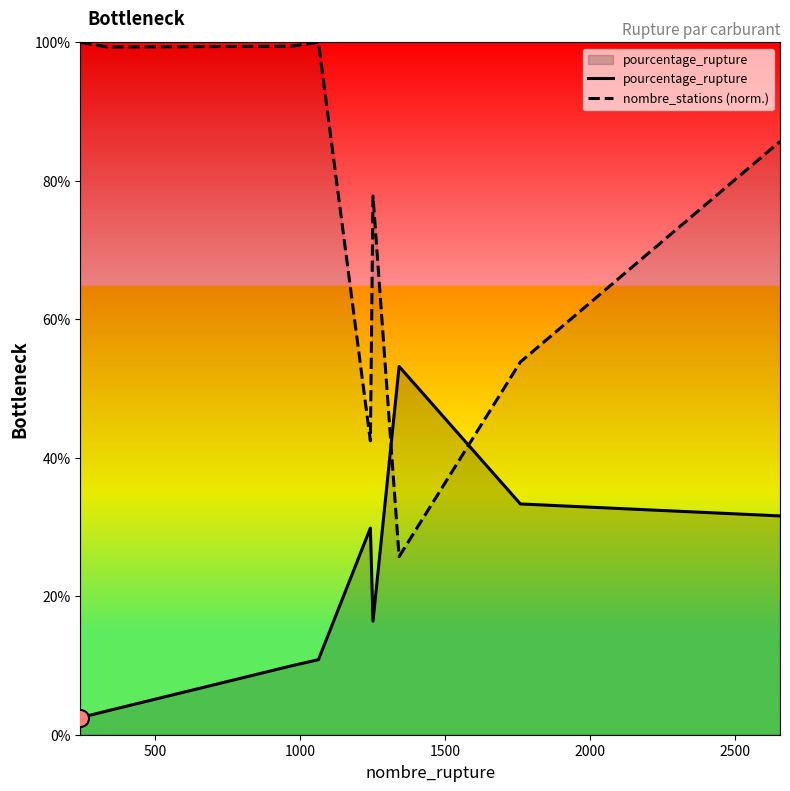

Which series has the widest spread of Y values?

nombre_stations (norm.)